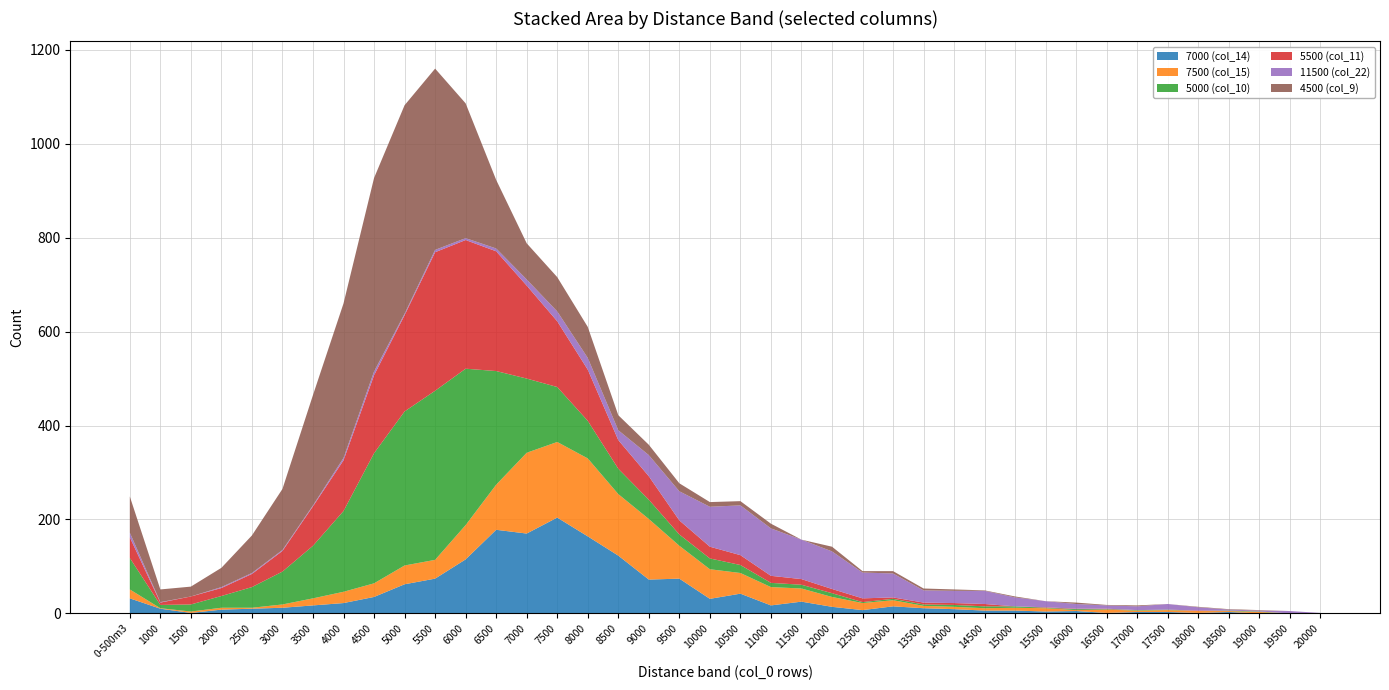

Reading left to right, list all the values displayed in this chart.

7000 (col_14): 32	10	1	8	10	12	17	22	35	62	74	115	178	170	204	164	123	72	74	31	42	17	25	14	7	15	11	9	6	6	4	5	1	3	3	1	3	0	0	1
7500 (col_15): 19	1	3	4	2	7	15	24	29	40	40	73	96	172	161	166	131	129	70	63	44	39	28	21	15	13	5	5	5	6	7	2	7	3	4	4	2	3	0	0
5000 (col_10): 67	7	15	25	44	70	112	172	277	328	360	333	242	158	117	80	54	41	24	23	17	9	8	8	2	3	3	4	4	3	1	2	1	1	1	0	1	1	0	0
5500 (col_11): 44	5	17	17	28	44	84	108	166	205	295	274	255	198	140	109	61	50	30	25	21	15	12	9	8	3	4	4	5	0	1	1	1	0	0	1	0	0	0	0
11500 (col_22): 10	1	0	2	2	2	2	5	8	3	5	4	6	13	21	25	21	45	62	85	106	101	84	80	55	51	26	26	28	19	13	10	7	8	12	7	2	2	5	0
4500 (col_9): 77	27	21	41	80	130	235	329	412	444	386	287	146	77	73	66	32	22	17	10	9	10	0	10	3	5	4	3	1	2	0	3	1	2	0	1	1	1	0	0